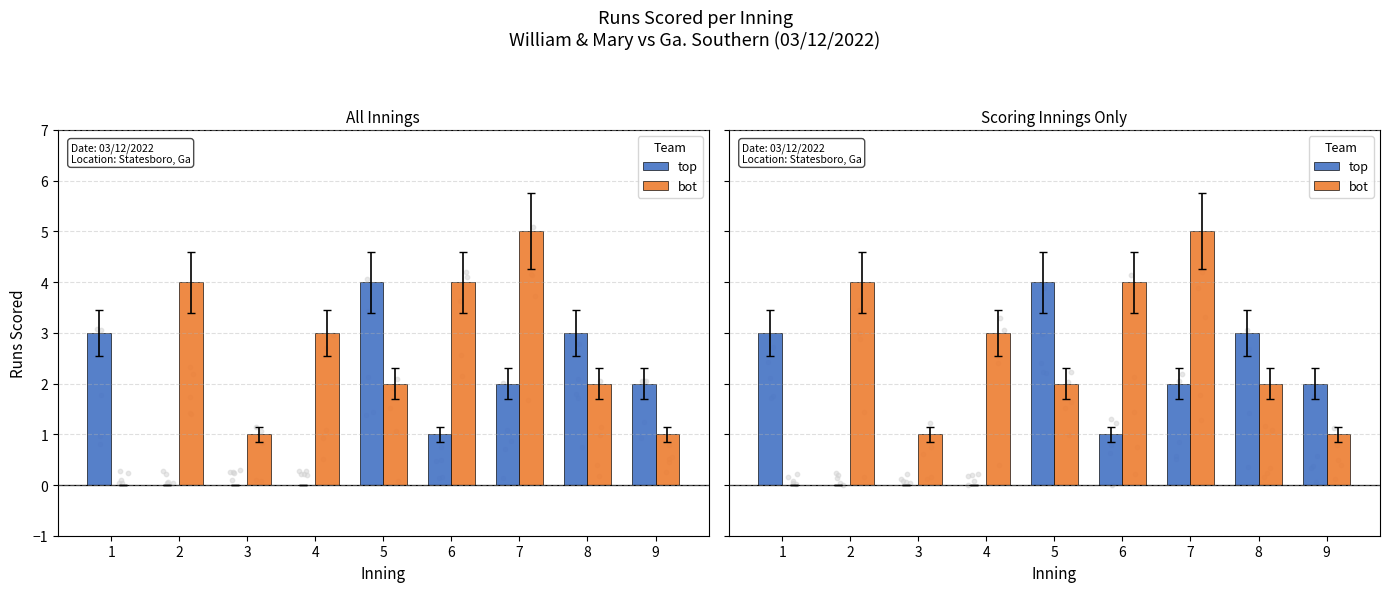

Is the value of bot at 1 greater than the value of top at 6?

No